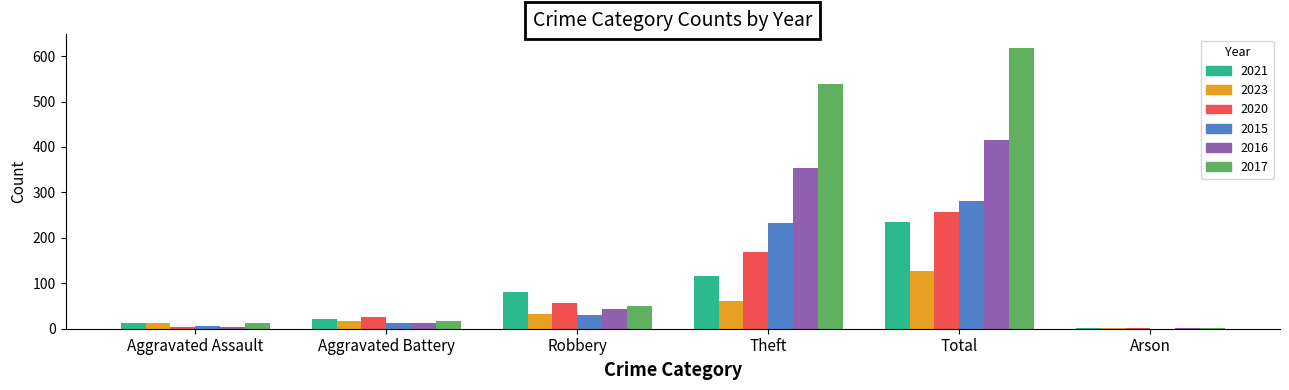

Where is 2016 nearest to the value 209?

Theft